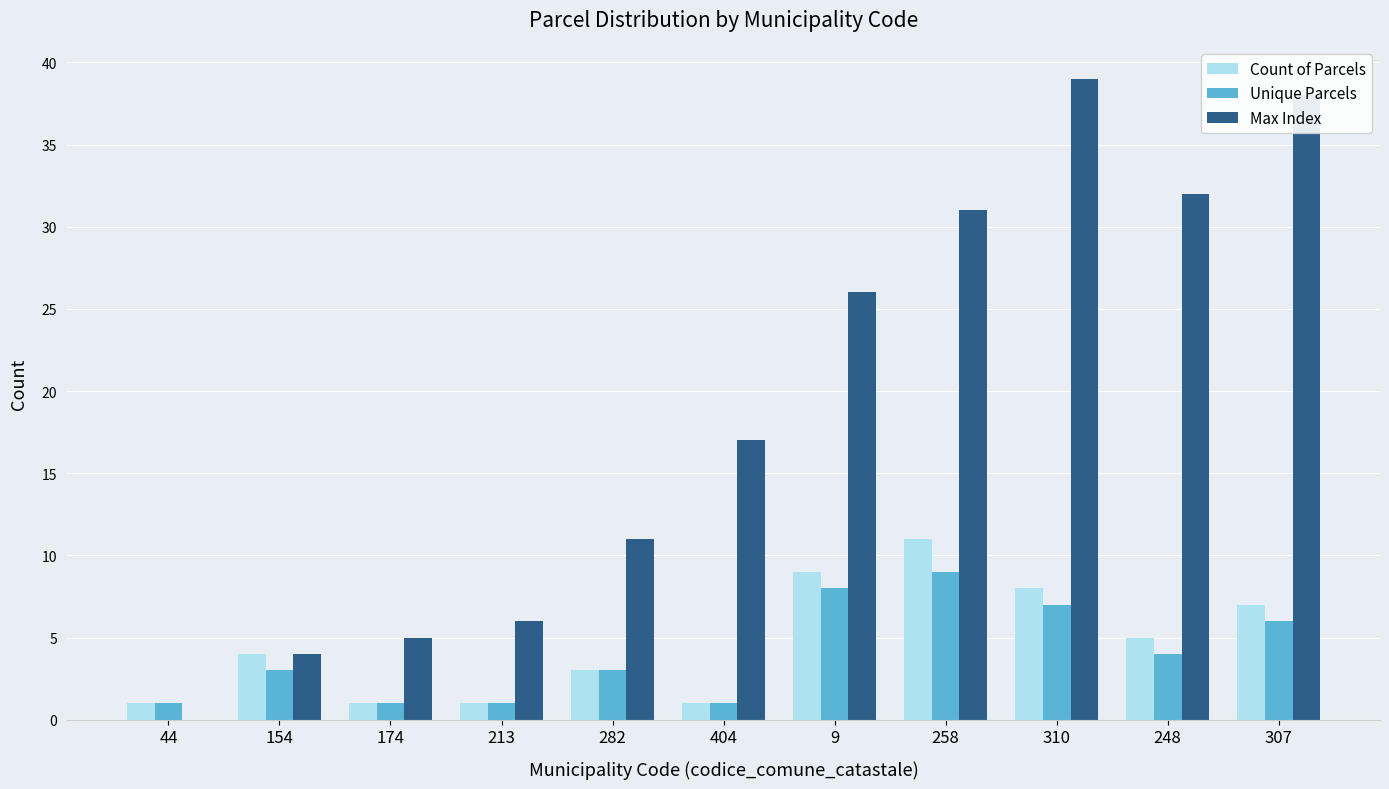

How many groups of bars are there?

11